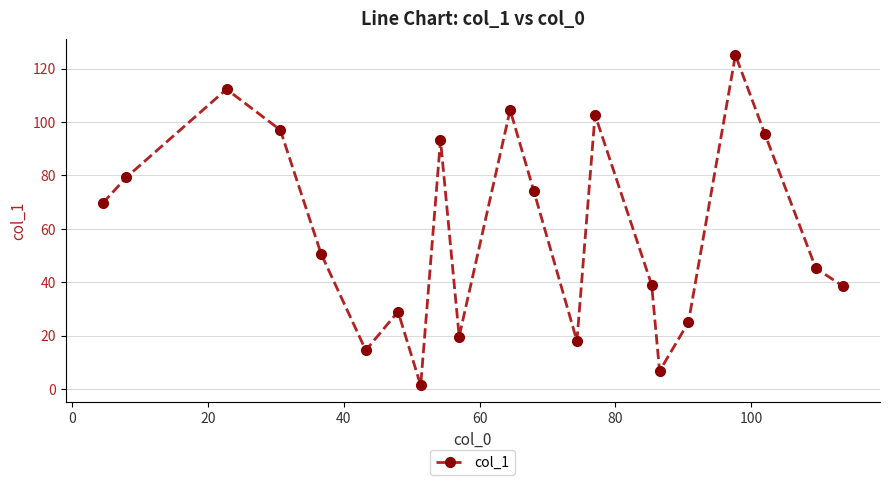

What is the difference between the maximum and minimum values?

123.7